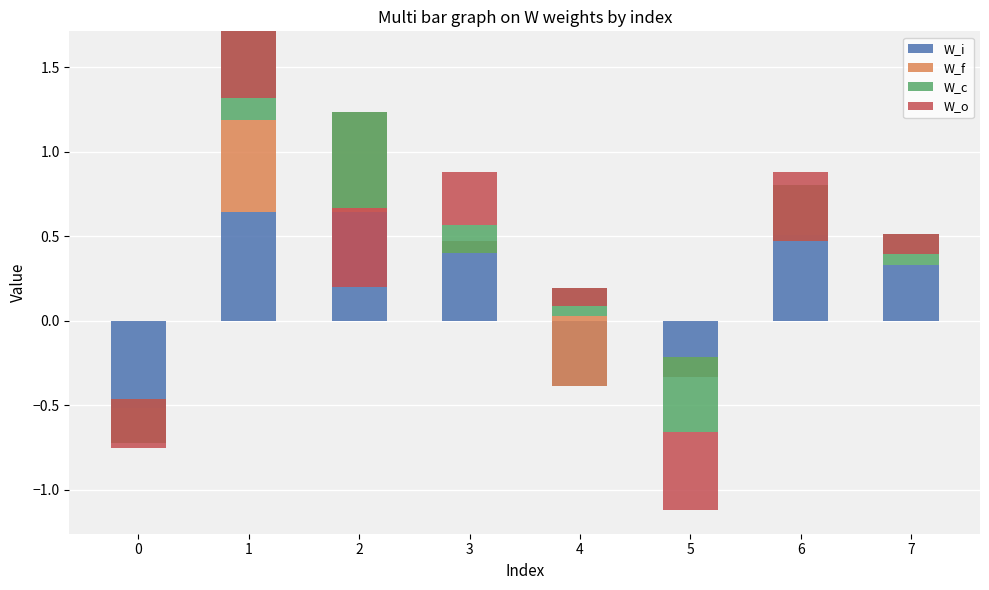

What is the sum of all W_f values?

1.7